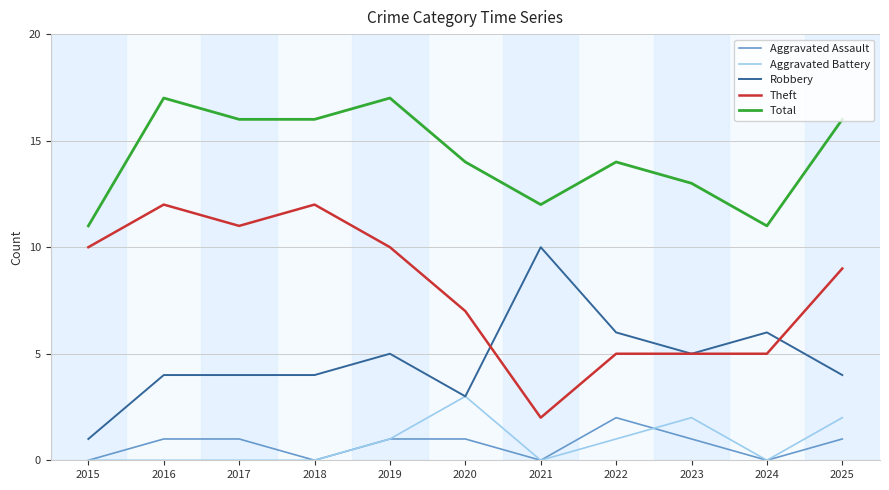

Is the value of Robbery at 2016 greater than the value of Aggravated Battery at 2018?

Yes